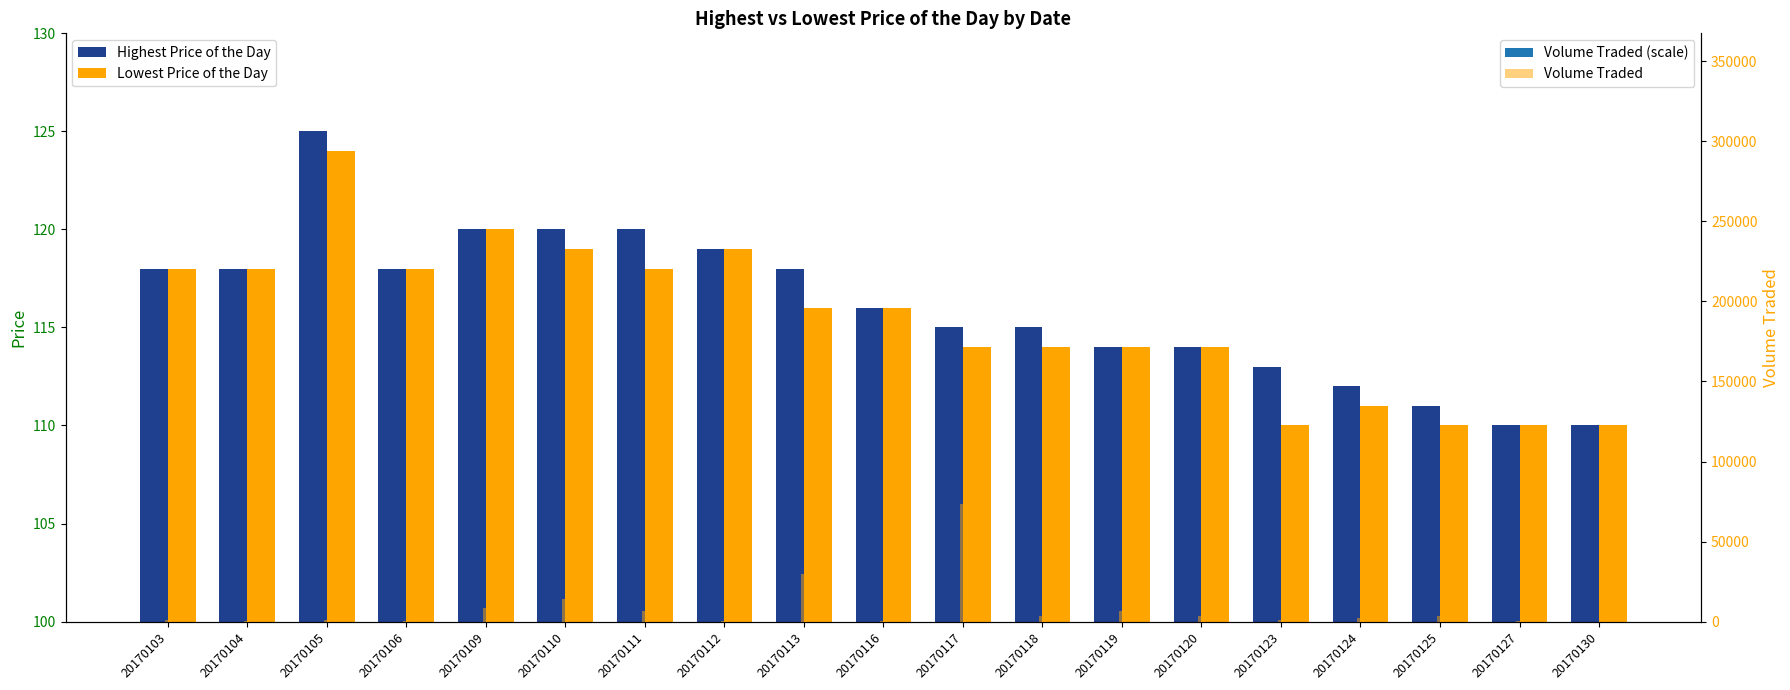

At which label does Highest Price of the Day first exceed 116?

20170103